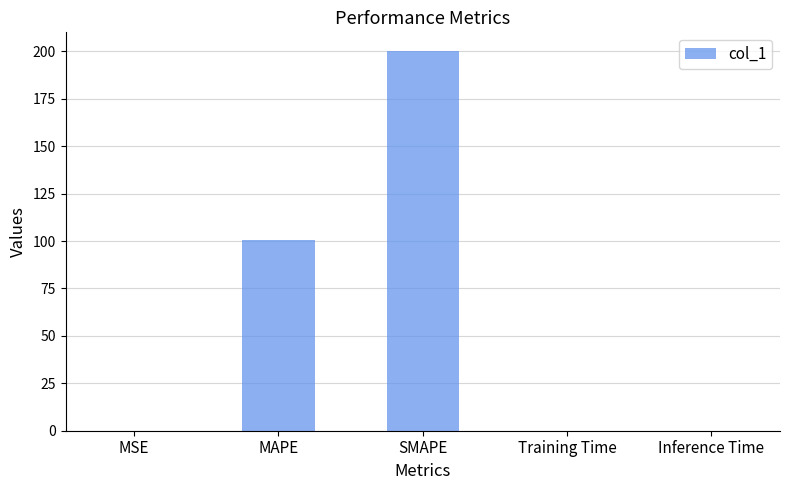

What is the sum of all values?

300.3